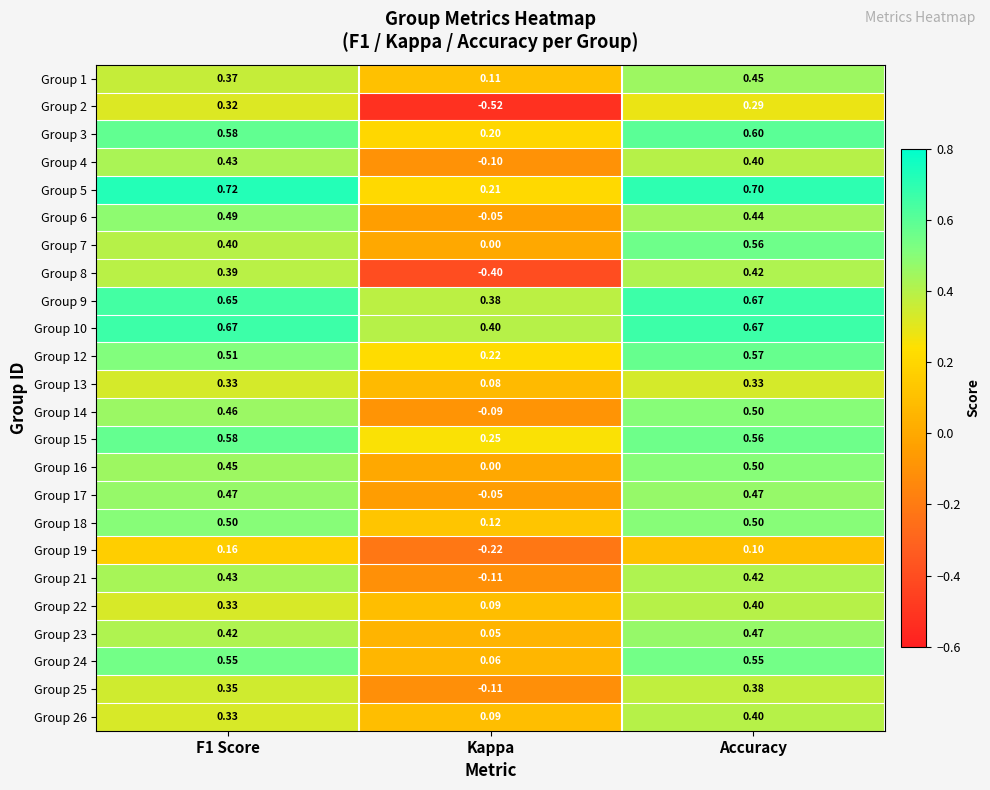

Which series has the largest total across all categories?

Group 10